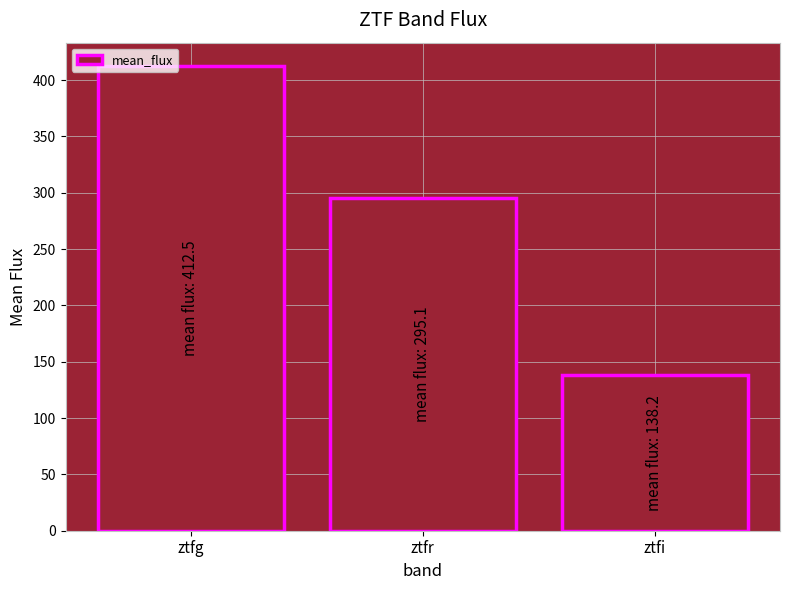

What is the minimum value shown in the chart?

138.2